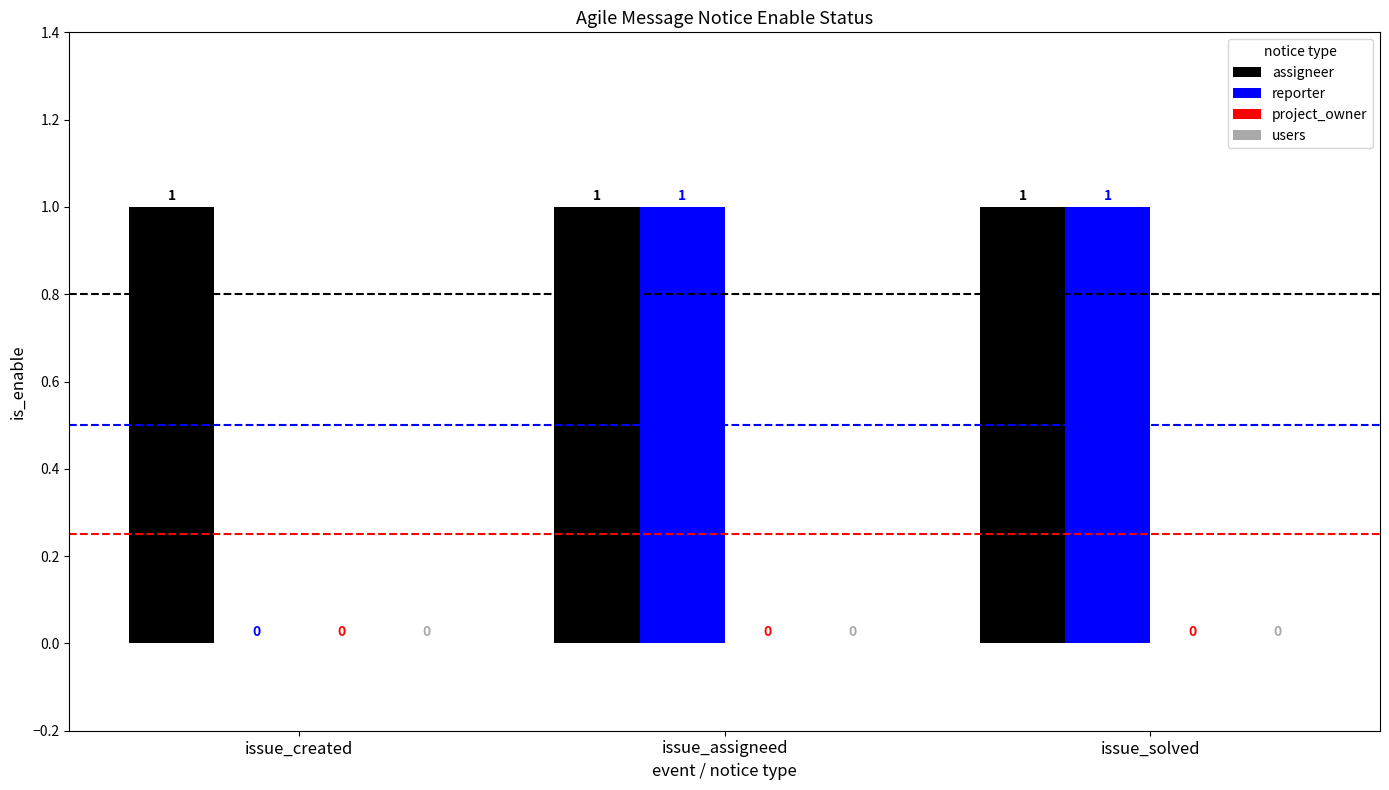

How many groups of bars are there?

3